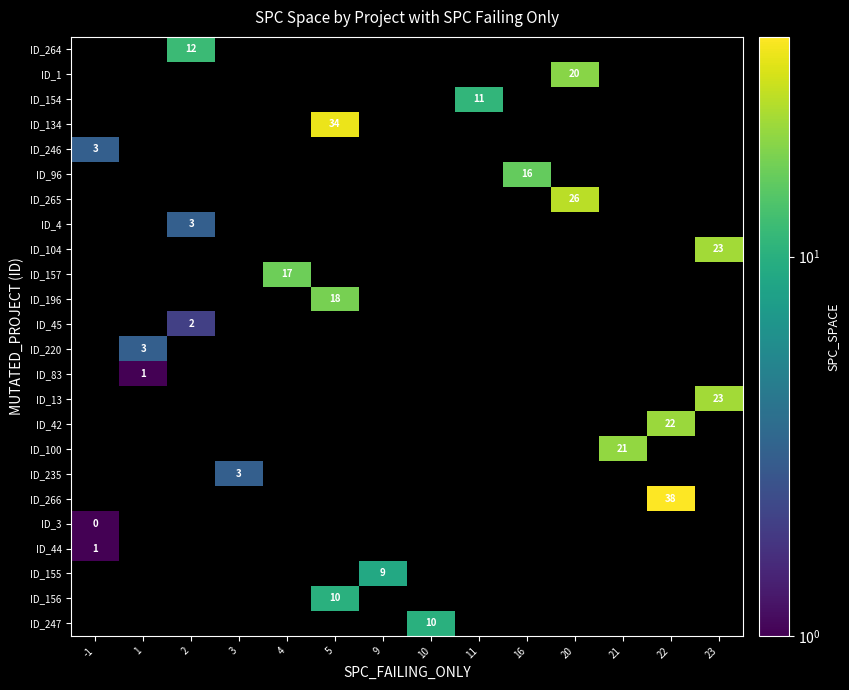

How many data points does each series have?

14